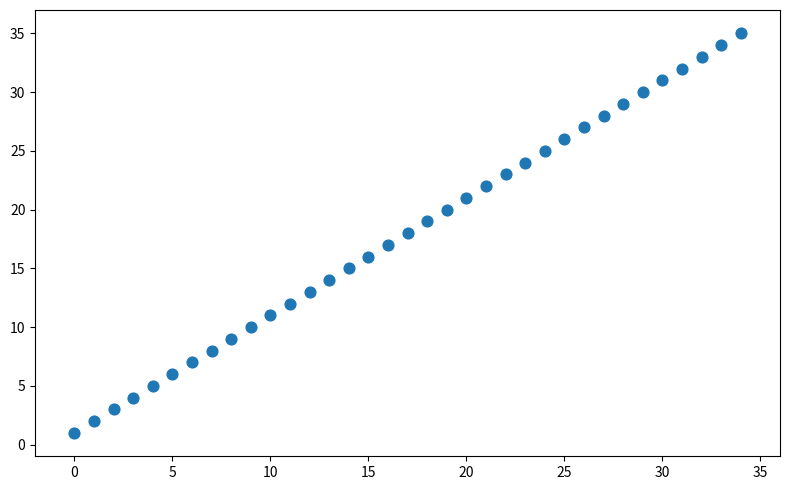

What is the range of Y values (max minus min)?

34